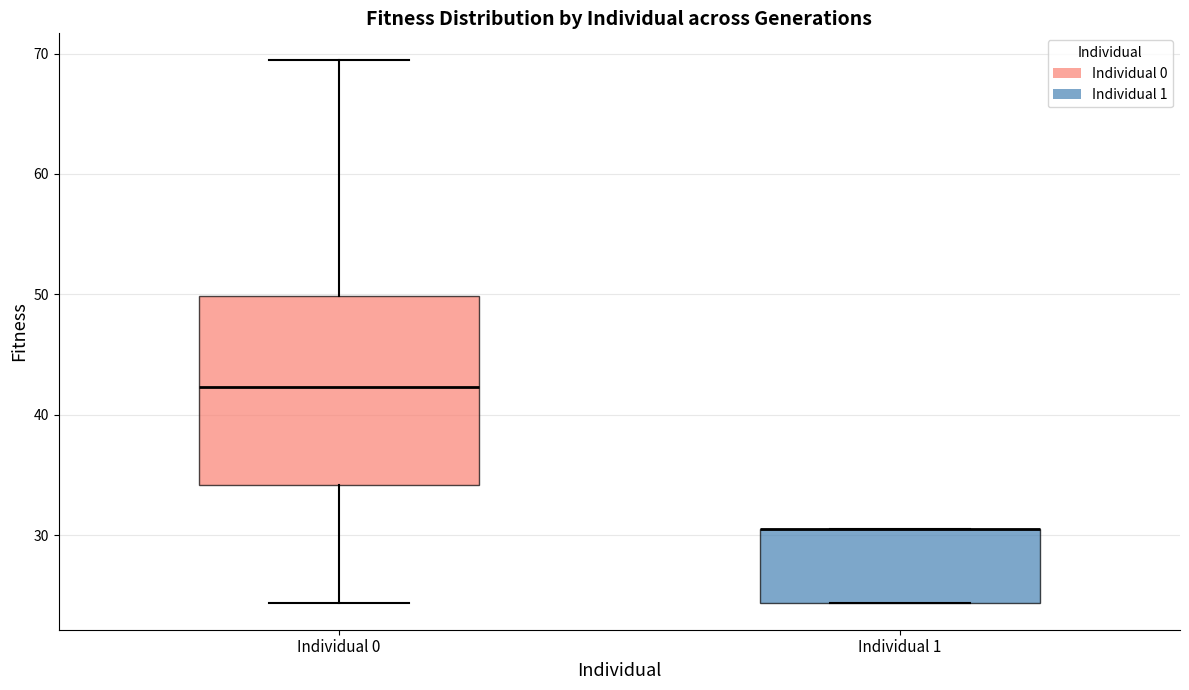

Which box is the tallest, from its lower edge to its upper edge?

Individual 0